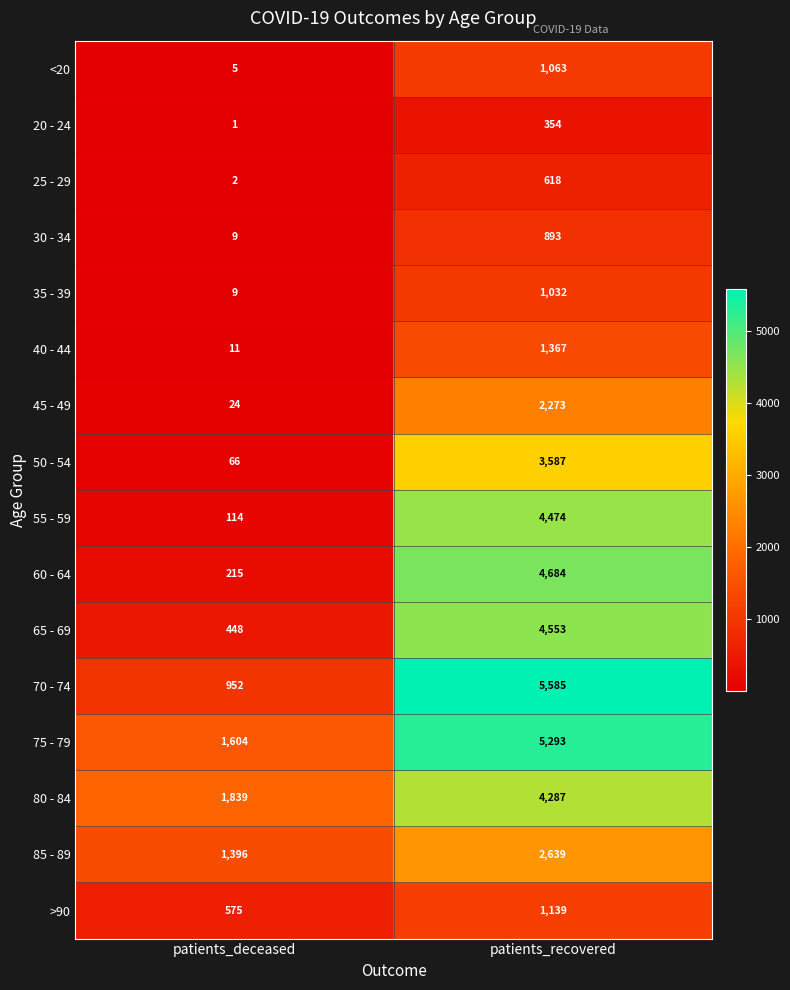

The 20 - 24 series shows 1 at patients_deceased. True or false?

True